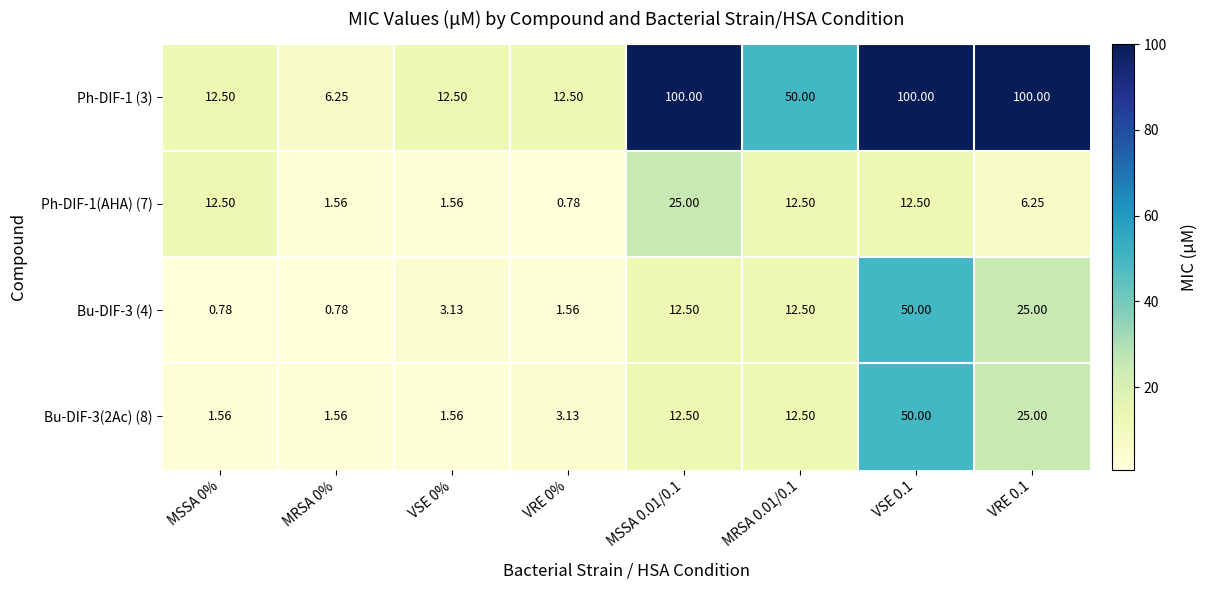

How many data points in Bu-DIF-3(2Ac) (8) are above 12?

4